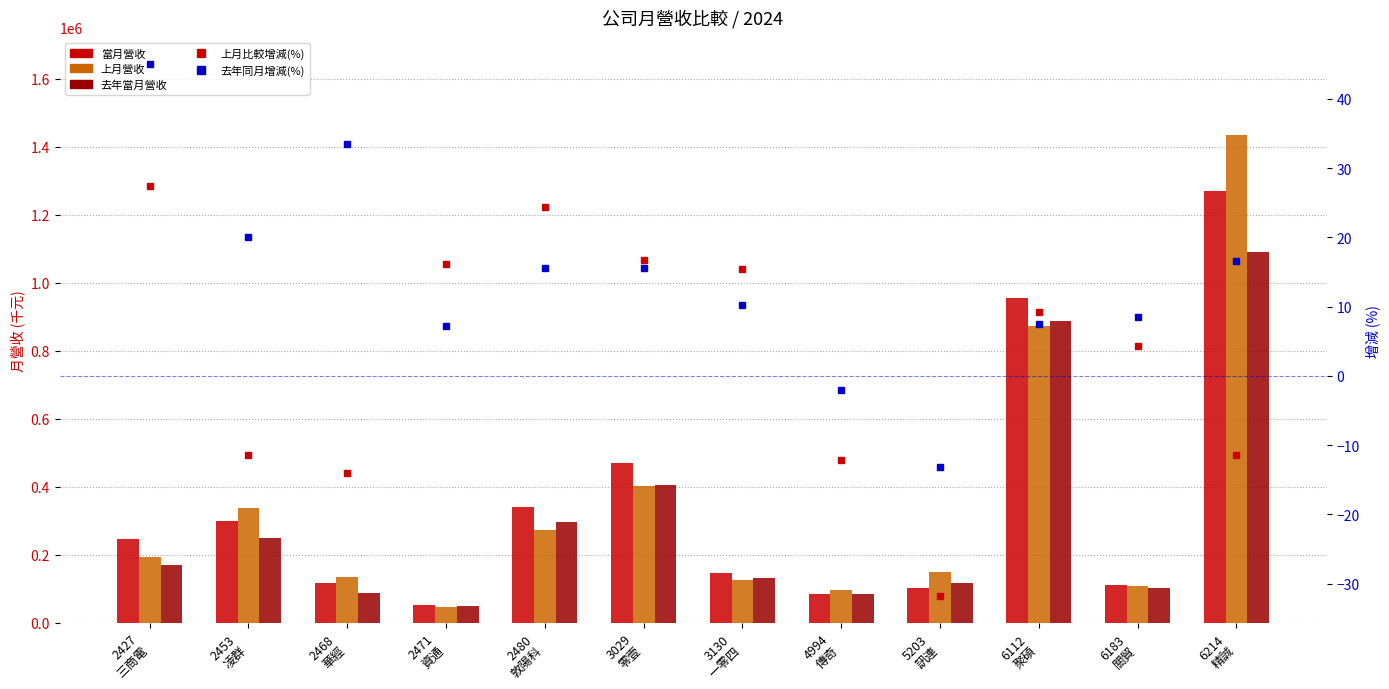

What is the label of the 1st bar from the left?

2427
三商電